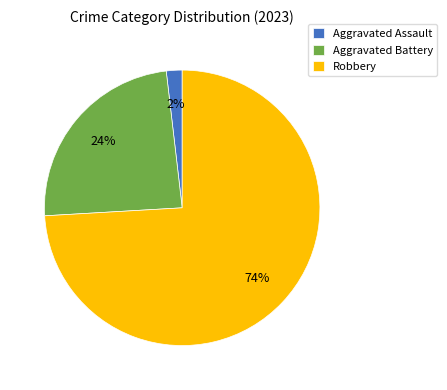

Is it true that Aggravated Battery is 16% of the pie?

False